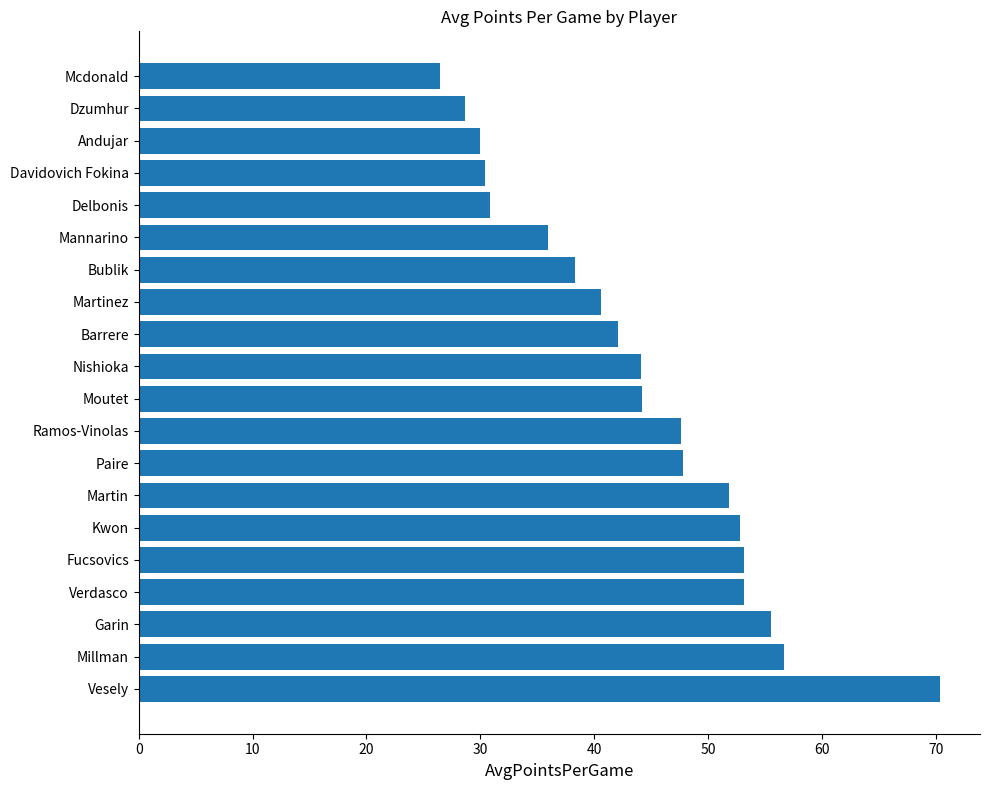

Read the value at Vesely.

70.4